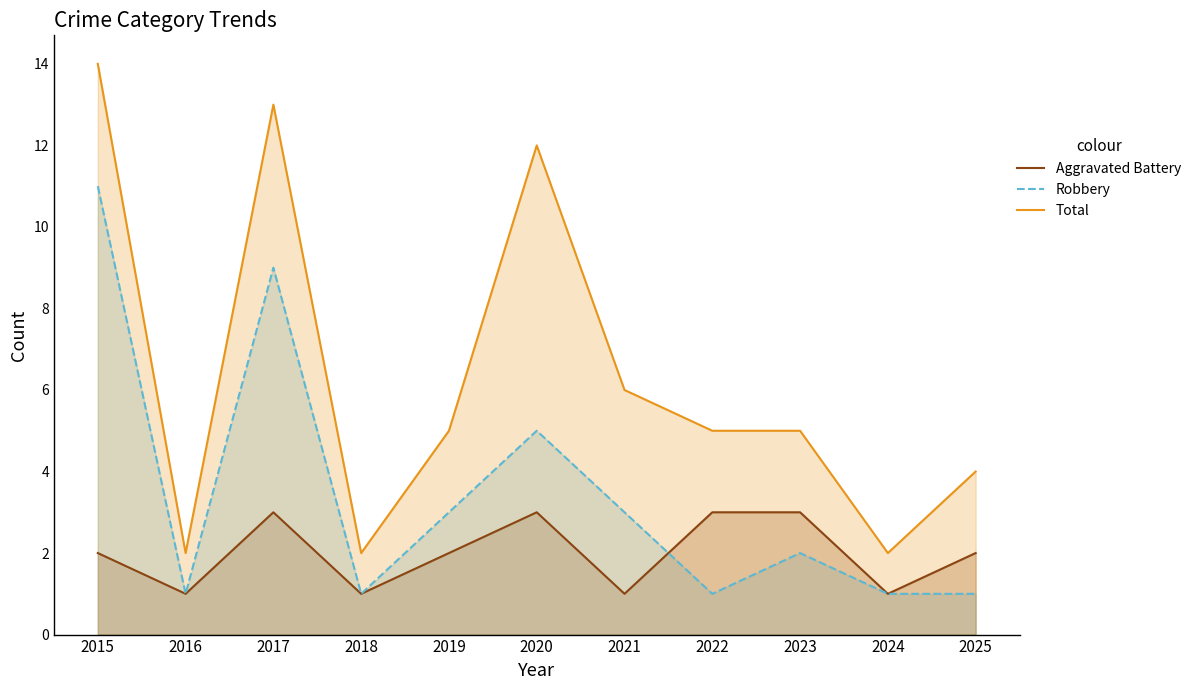

What is the lowest value of the Robbery series?

1